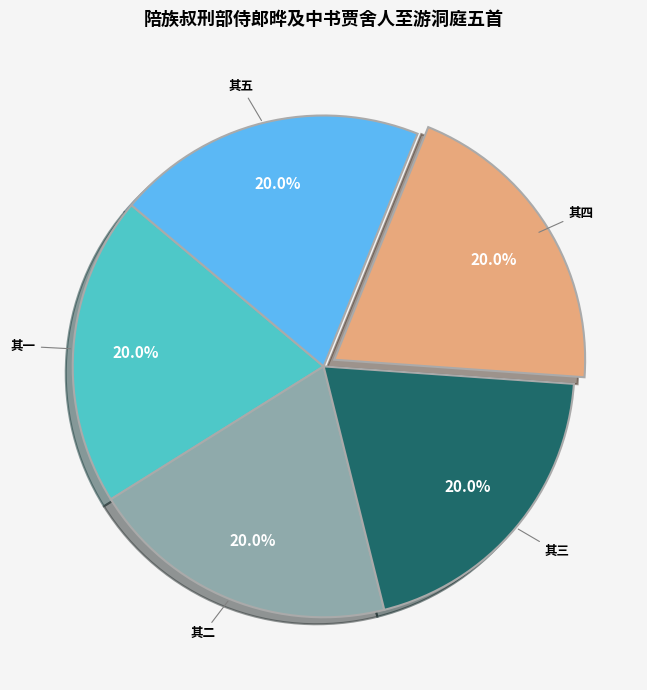

Do 其二 and 其三 together represent more than half of the pie?

No